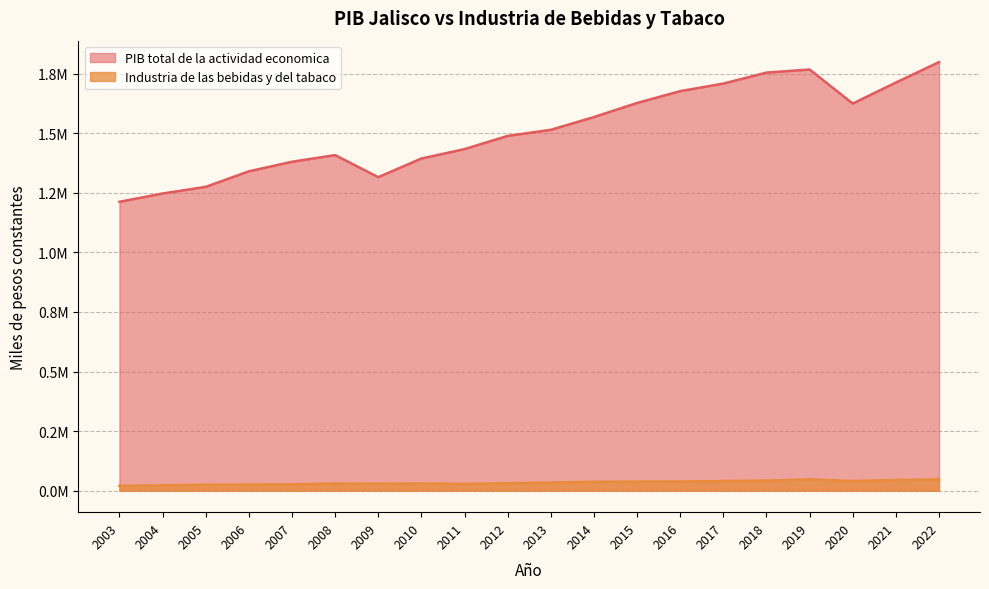

Does the chart display data point markers on the line(s)?

No